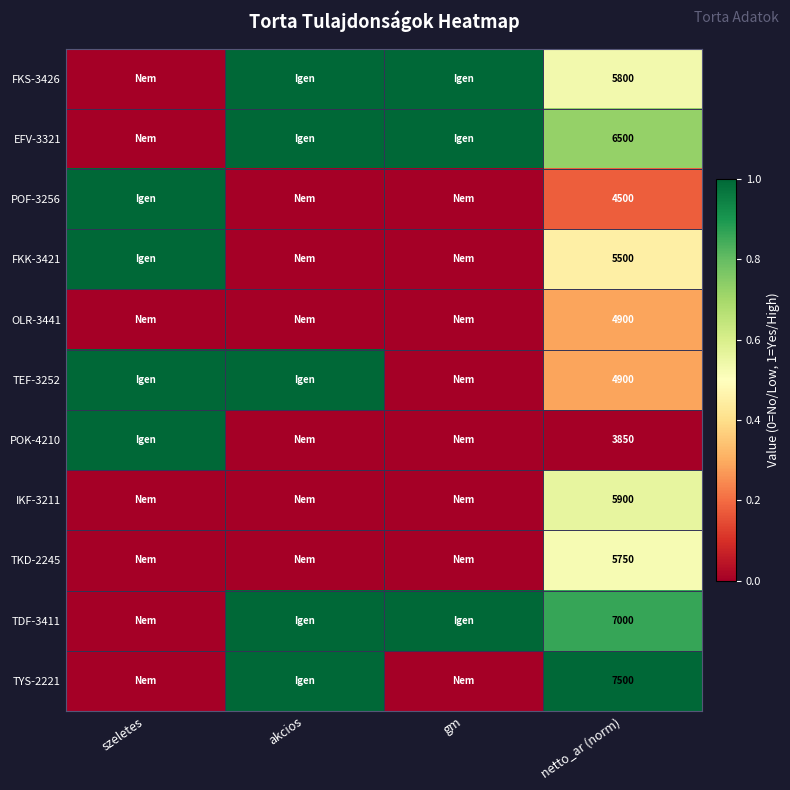

Count the number of data series in this chart.

11